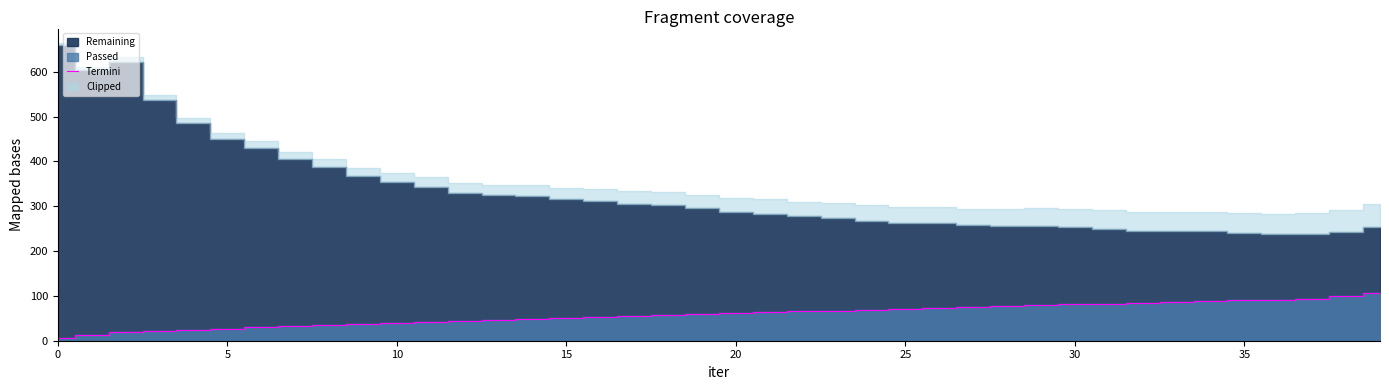

What is the highest value of the Termini series?

105.4